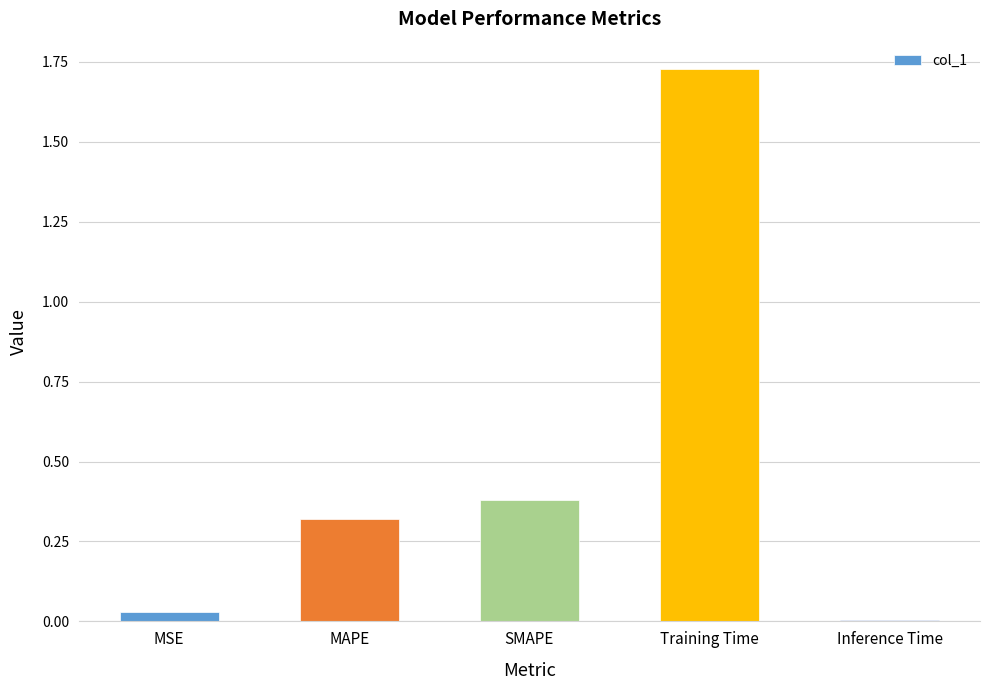

What is the label of the 3rd bar from the right?

SMAPE